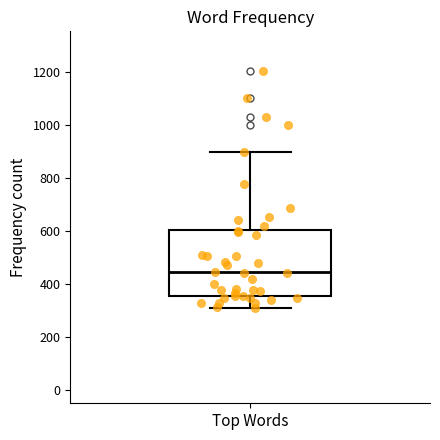

Where does the median line of the box for Top Words sit on the y-axis? The values are not printed on the chart, so give them approximately, as read against the axis.

440